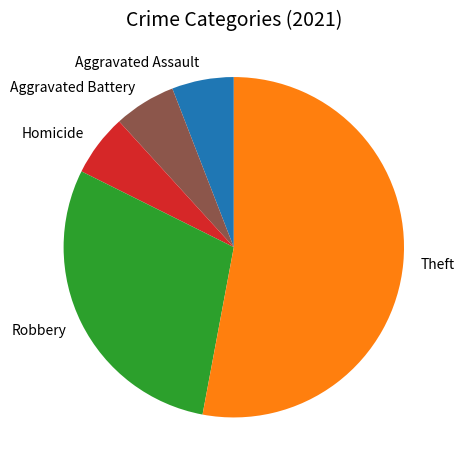

Approximately how many times larger is the value at Homicide compared to Aggravated Battery?

1.0